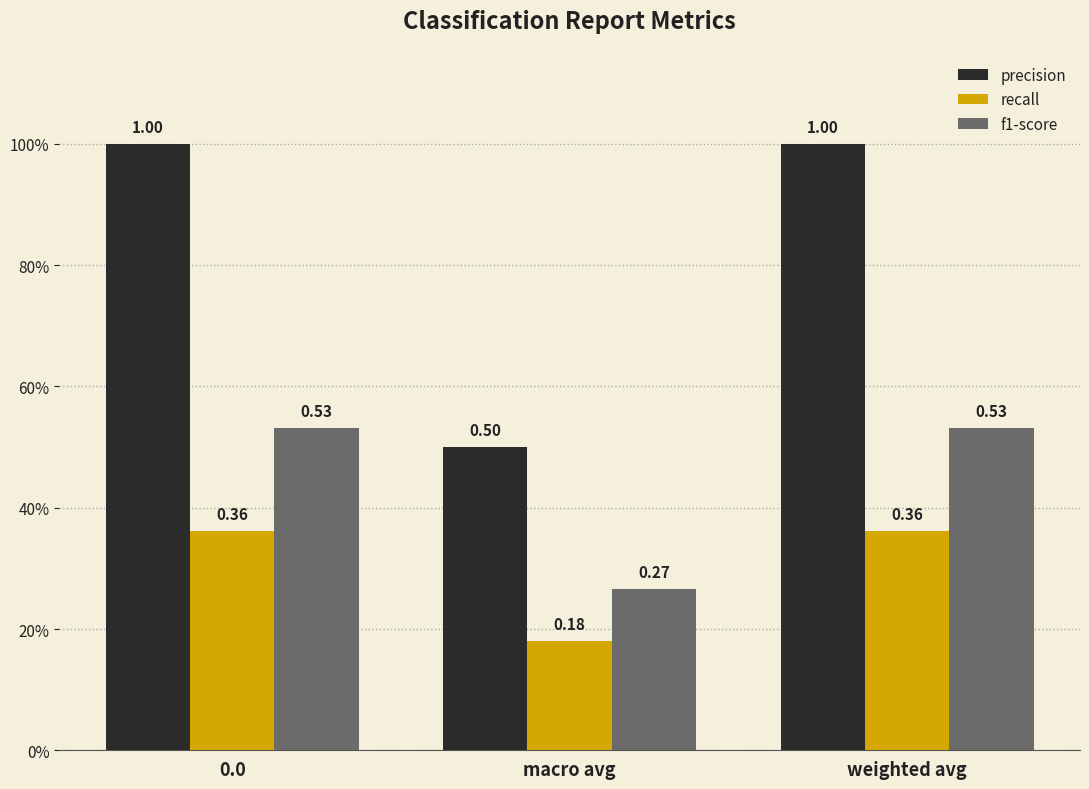

Reading left to right, list all the values displayed in this chart.

precision: 0.0=1.0	macro avg=0.5	weighted avg=1.0
recall: 0.0=0.4	macro avg=0.2	weighted avg=0.4
f1-score: 0.0=0.5	macro avg=0.3	weighted avg=0.5